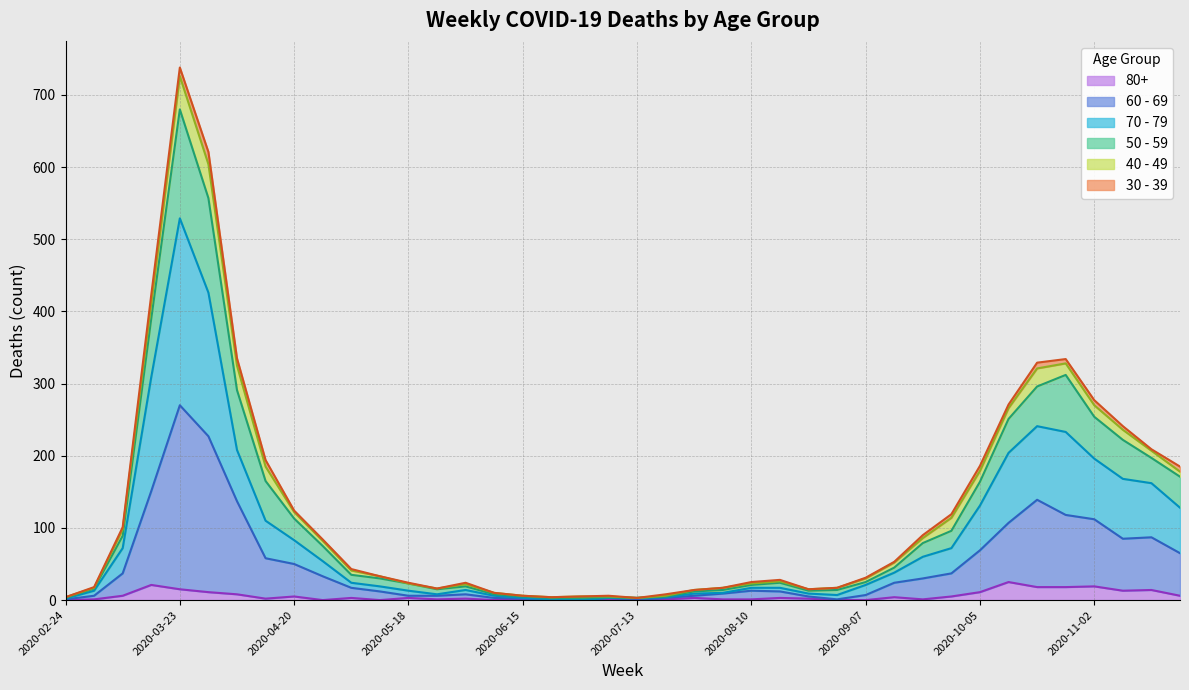

At which category is the sum across all series the highest?

2020-03-23